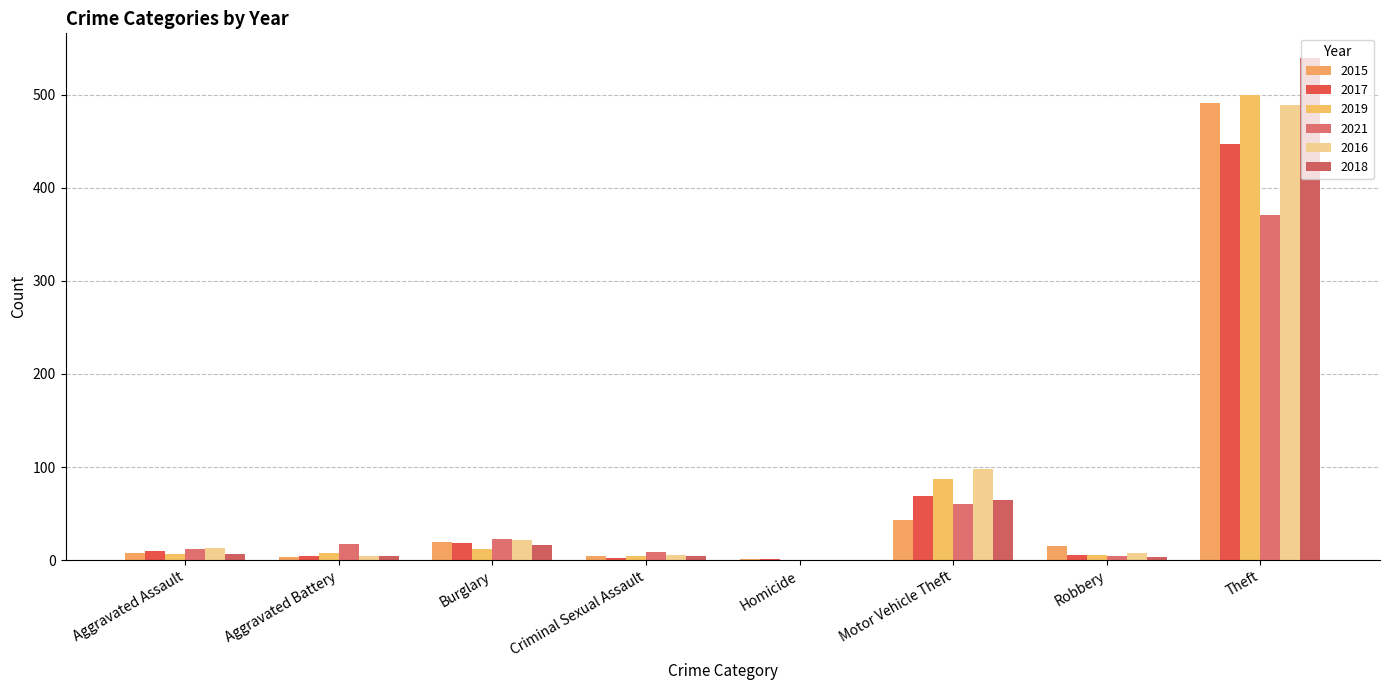

Count the number of data series in this chart.

6